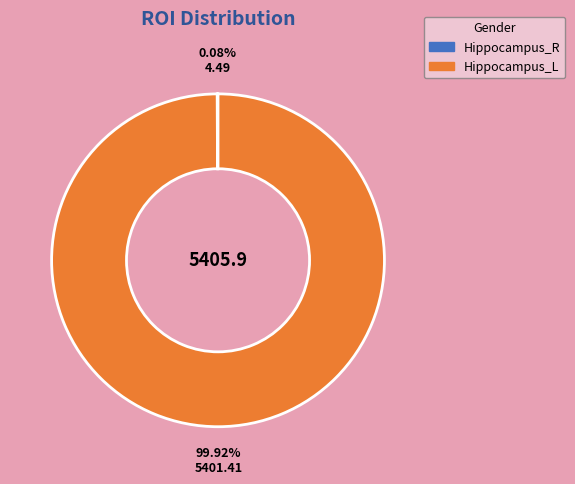

To the nearest percent, what portion does Hippocampus_L represent?

100%